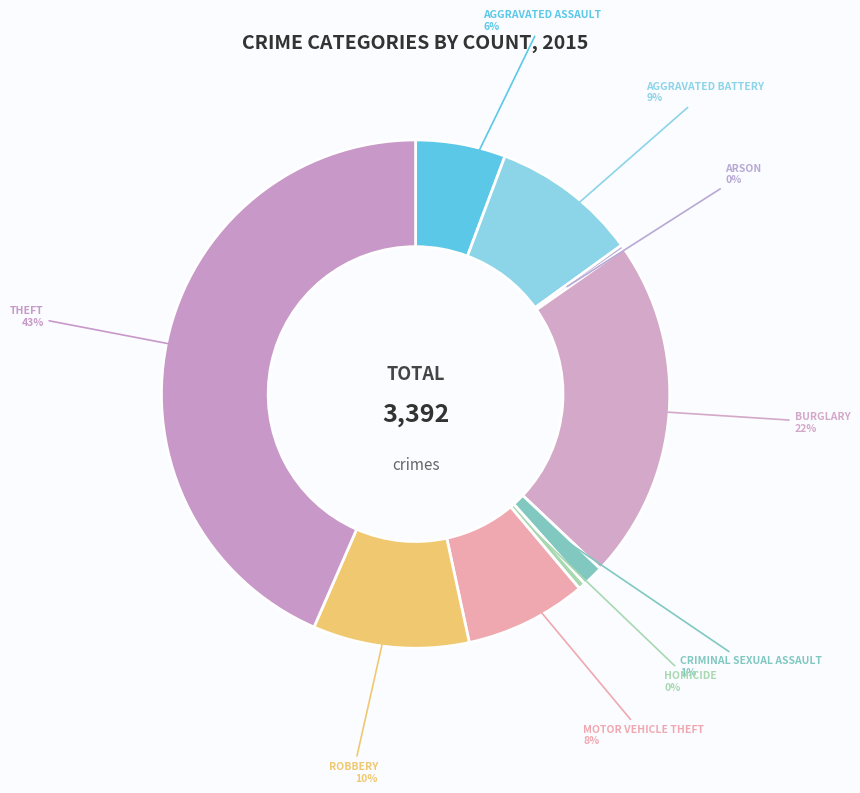

Rank the categories by value from lowest to highest.

Arson, Homicide, Criminal Sexual Assault, Aggravated Assault, Motor Vehicle Theft, Aggravated Battery, Robbery, Burglary, Theft